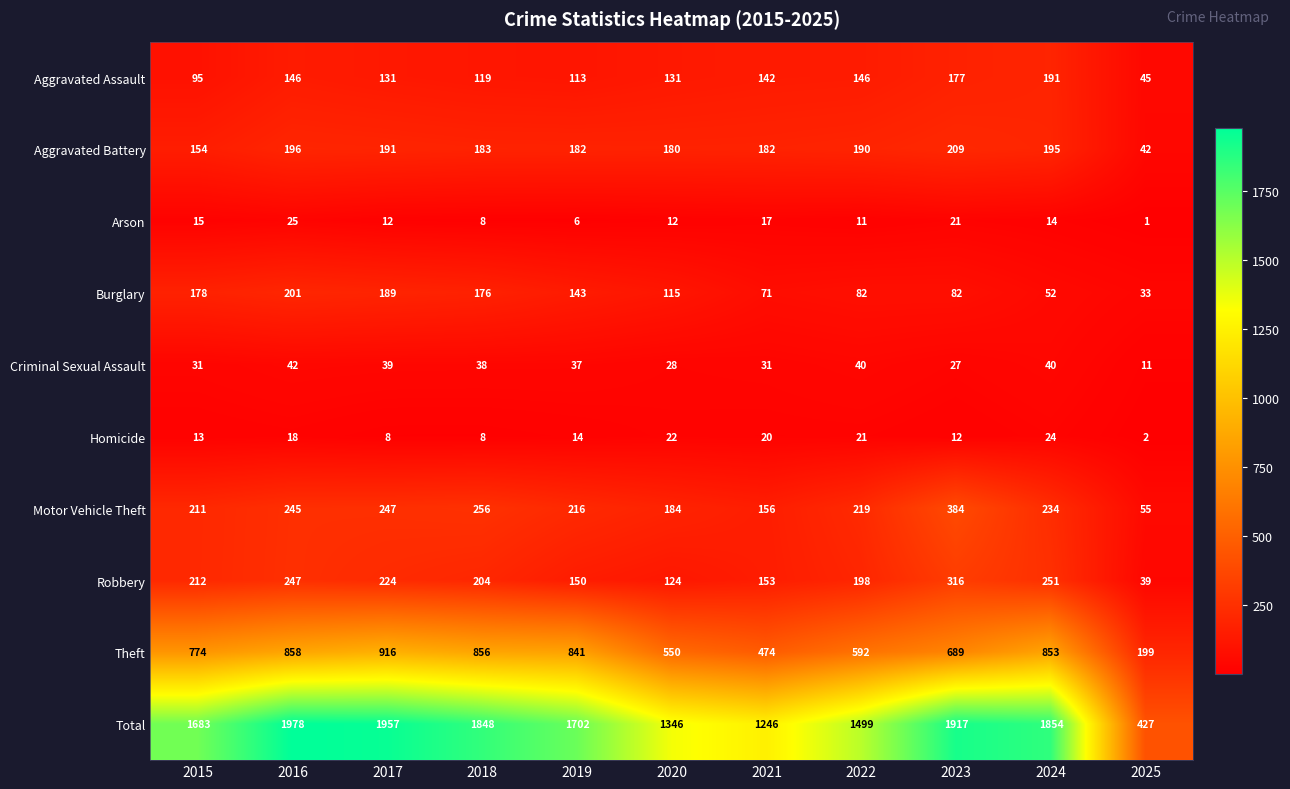

At which label is Aggravated Battery closest to 125?

2015